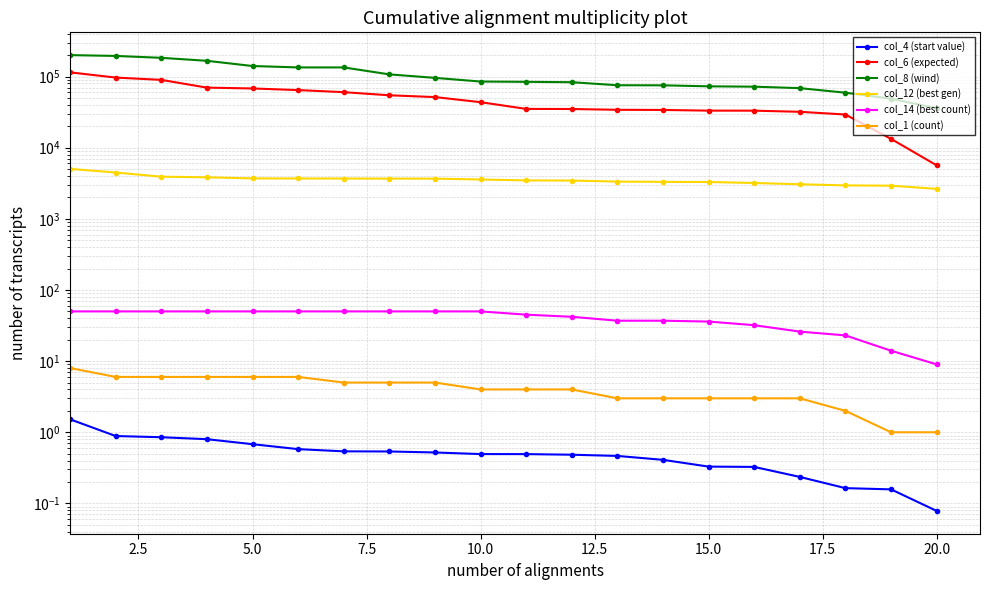

Does the chart have visible grid lines?

Yes